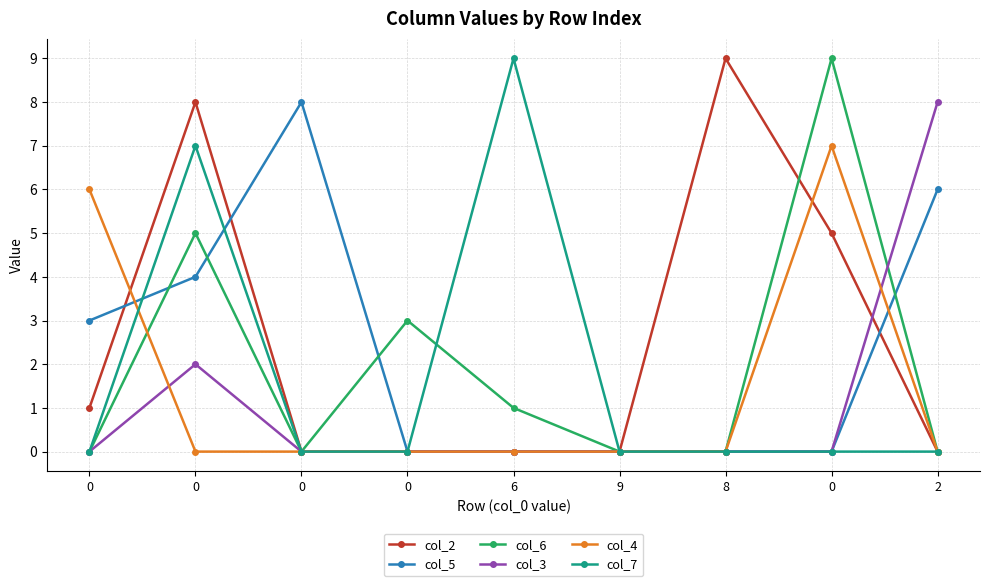

What are all the series names shown in the legend?

col_2, col_5, col_6, col_3, col_4, col_7